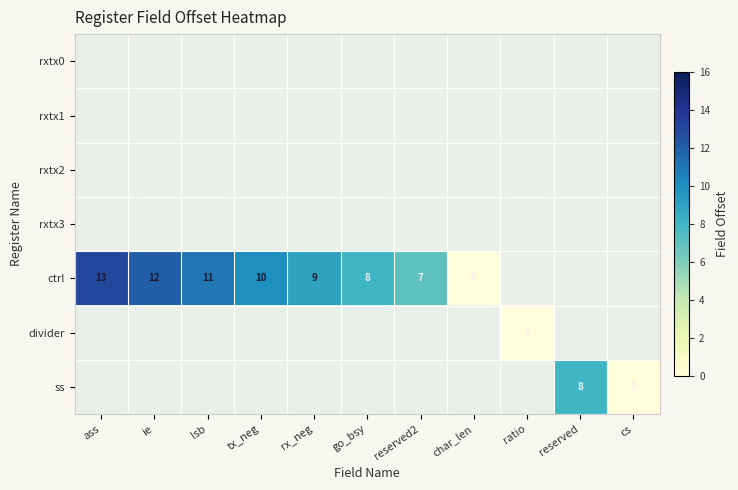

The value of ctrl at rx_neg is 9. True or false?

True